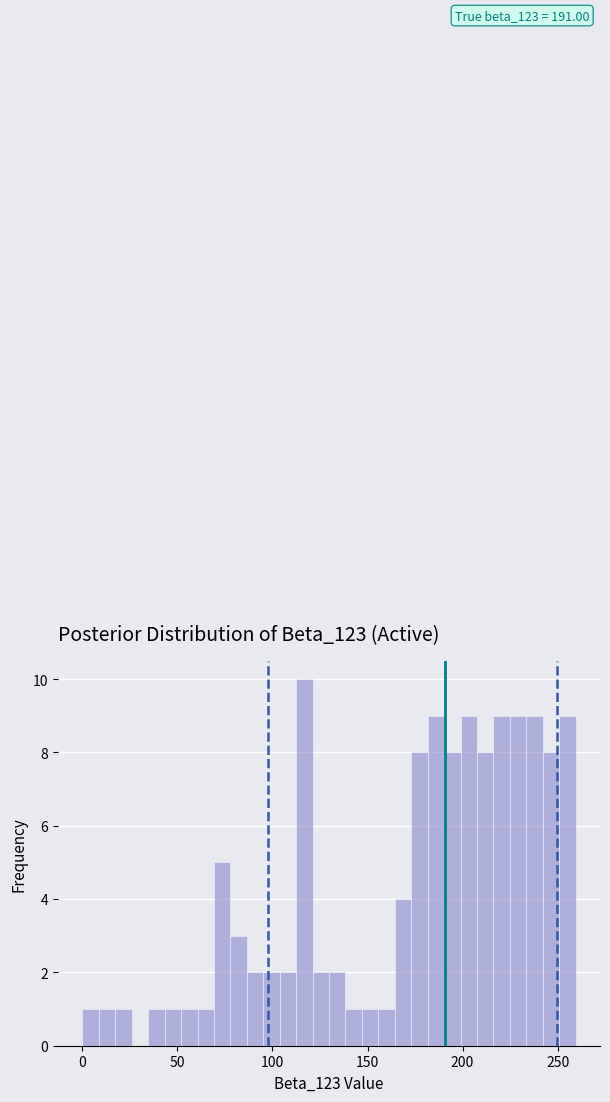

Read against the x-axis, roughly where is the centre of the tallest bar?

115